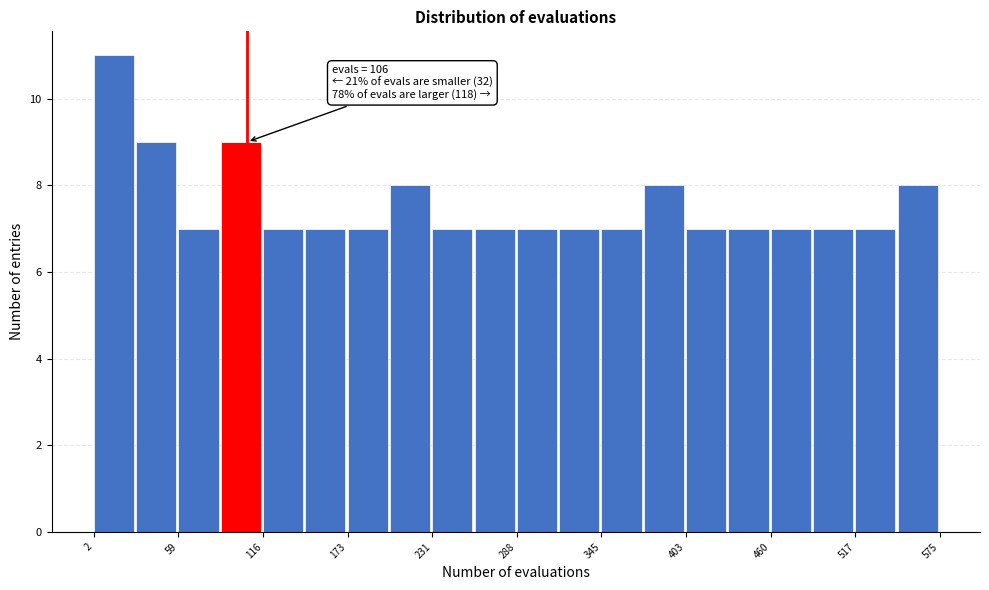

Read against the x-axis, roughly where is the centre of the tallest bar?

20